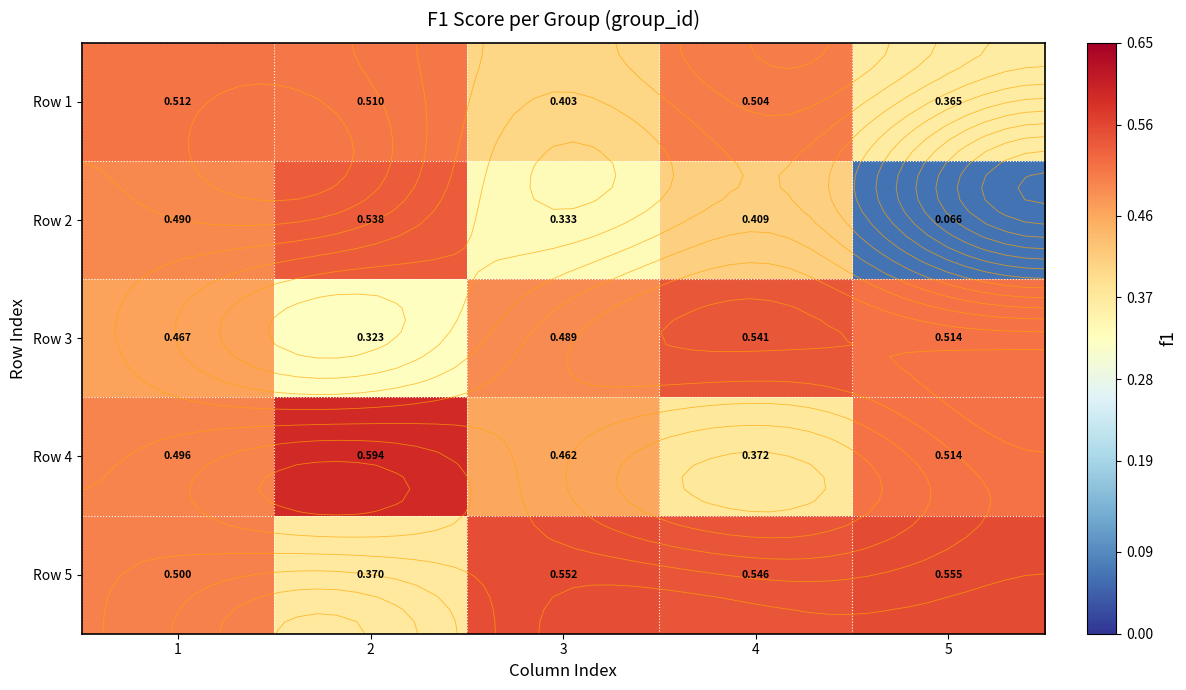

The value of Row 3 at 5 is 0.5. True or false?

True